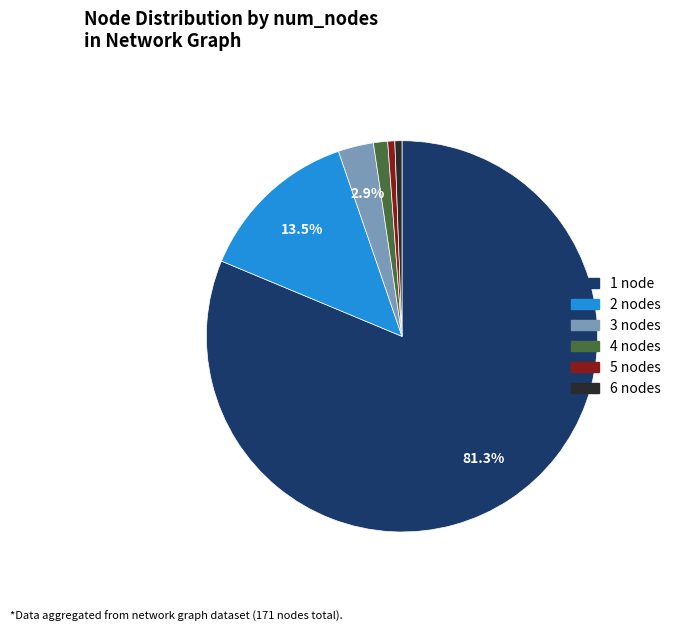

Do 1 node and 4 nodes together represent more than half of the pie?

Yes